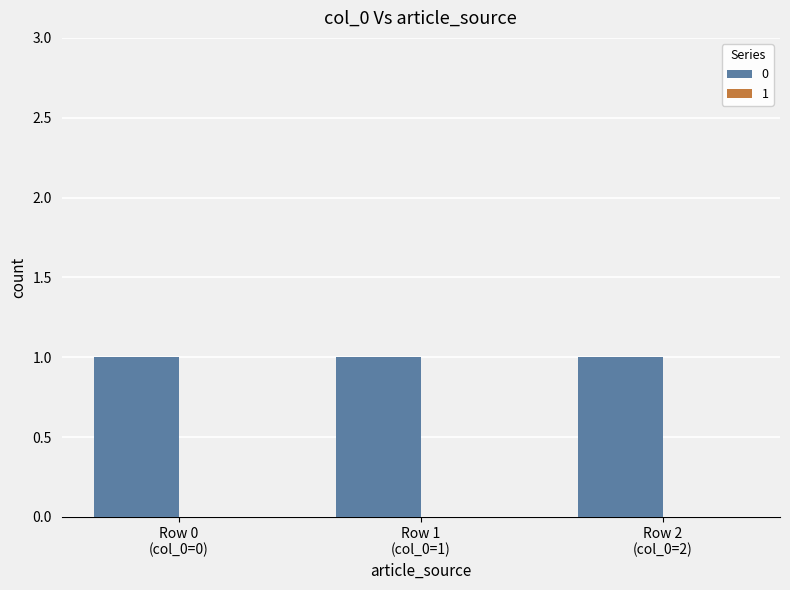

List the series in order of their peak value, highest first.

0, 1